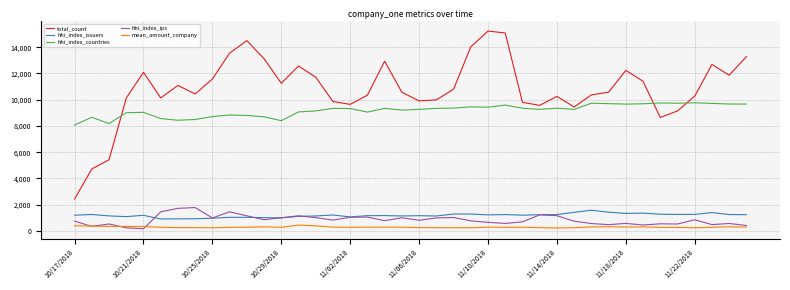

Which series has the widest spread of values?

total_count